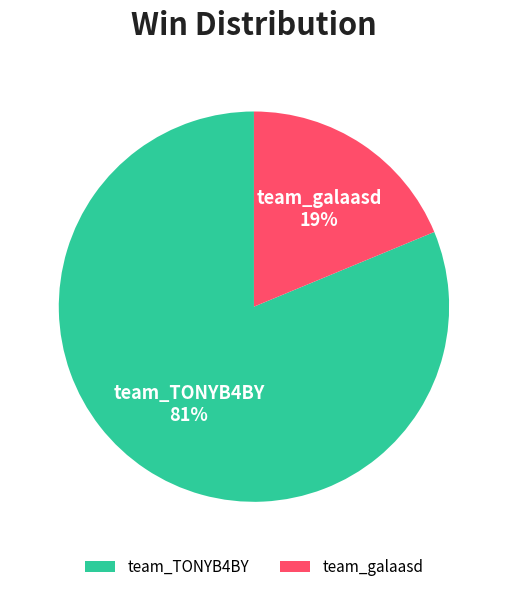

What percentage is the team_TONYB4BY slice, to the nearest percent?

81%